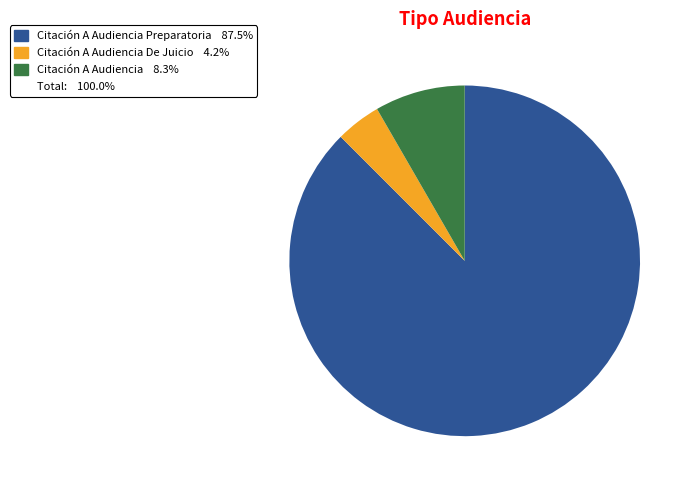

Does any single category account for the majority?

Yes